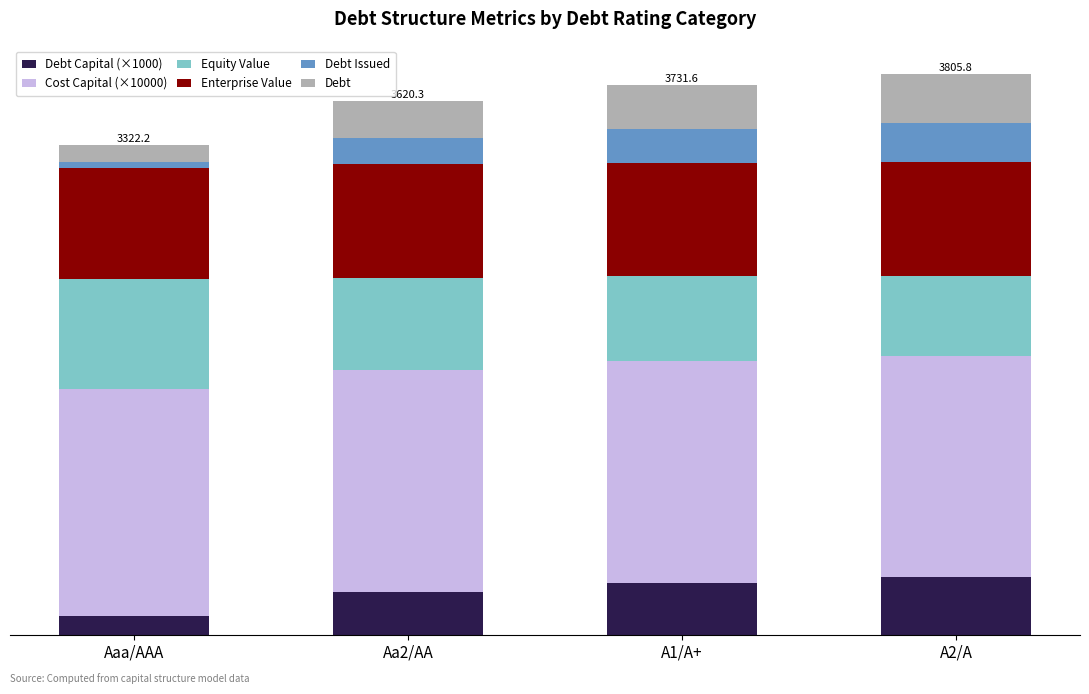

What are all the series names shown in the legend?

Debt Capital (×1000), Cost Capital (×10000), Equity Value, Enterprise Value, Debt Issued, Debt